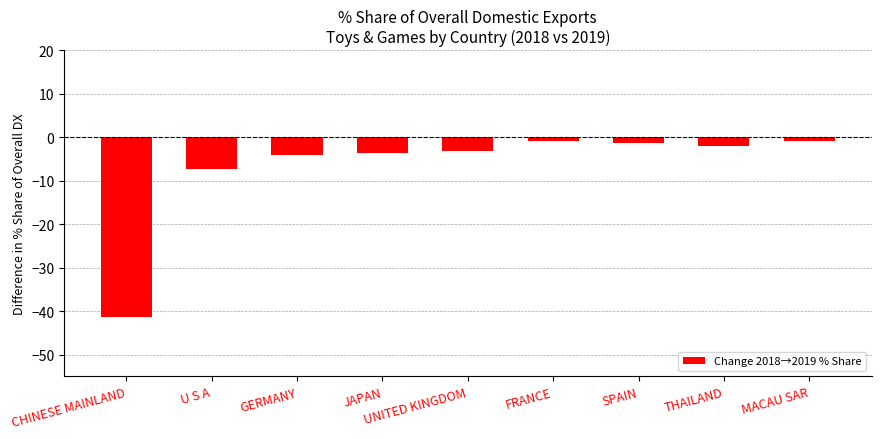

What is the greatest value displayed?

-0.9